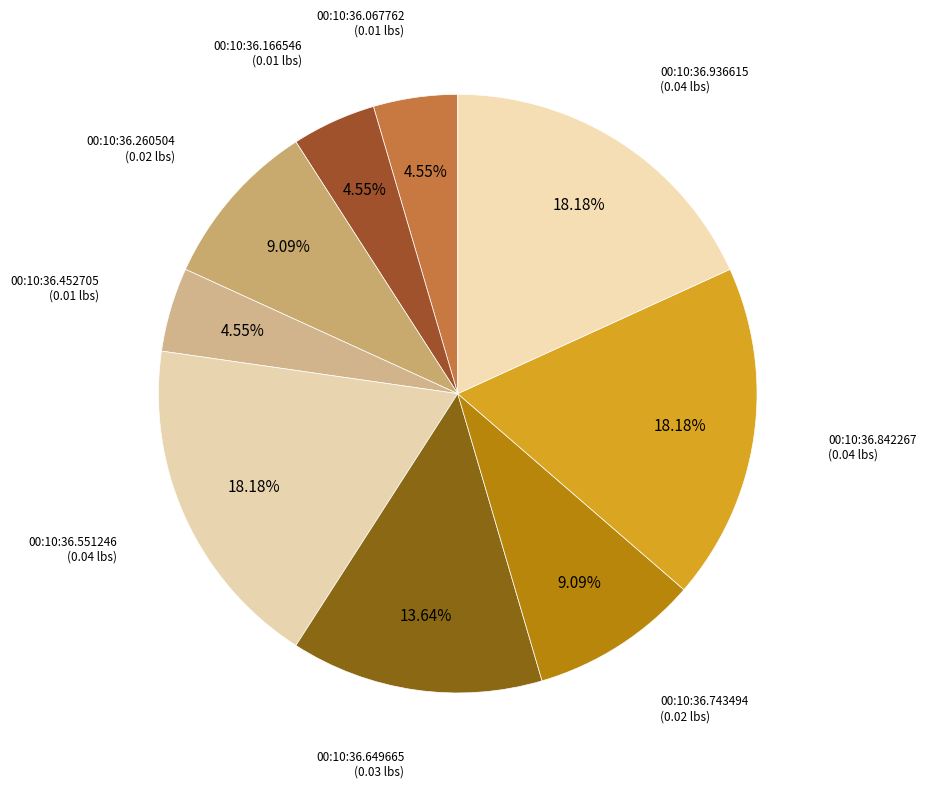

Is there a majority slice in this chart?

No